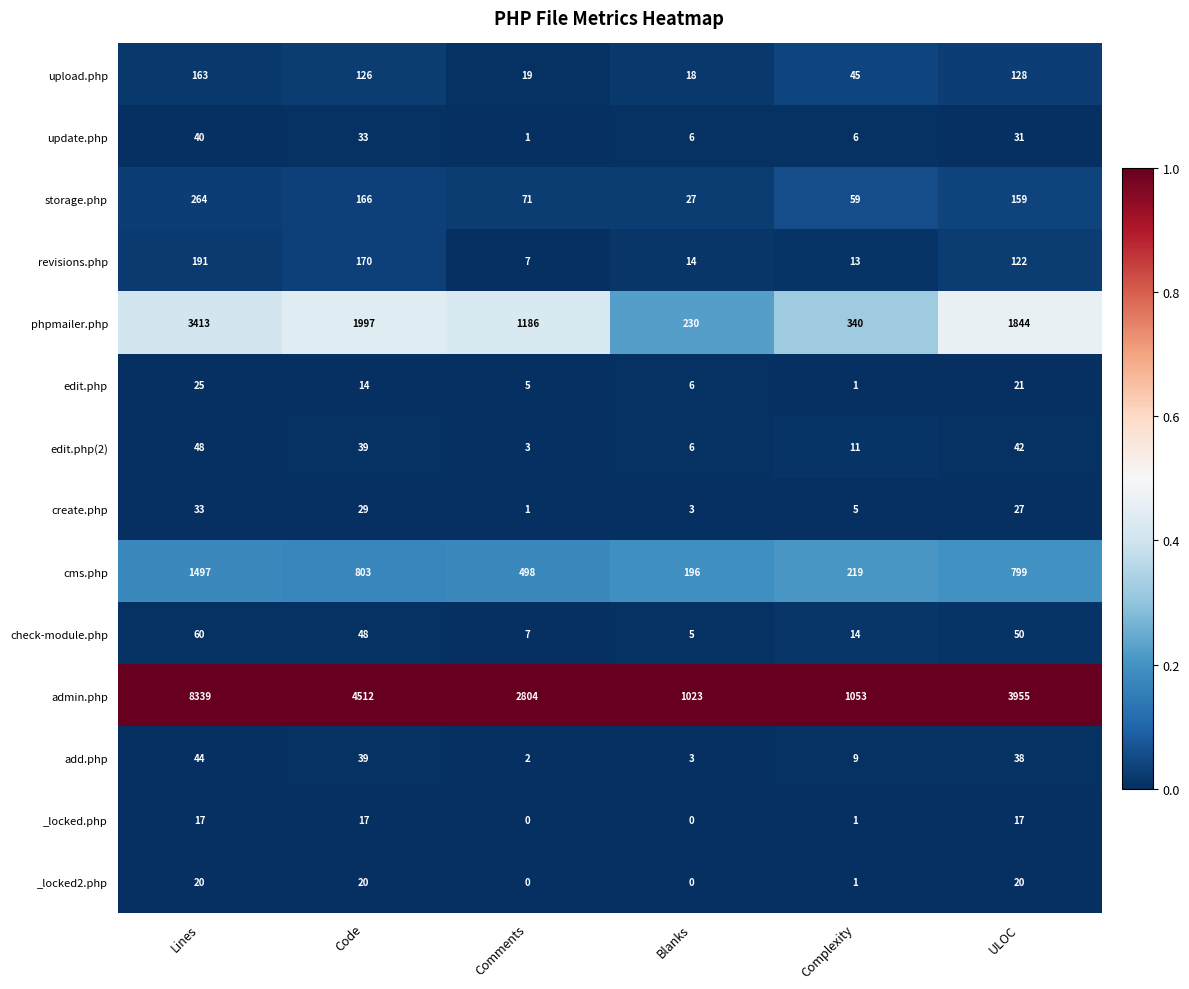

Is it true that edit.php(2) equals 6 at Blanks?

True